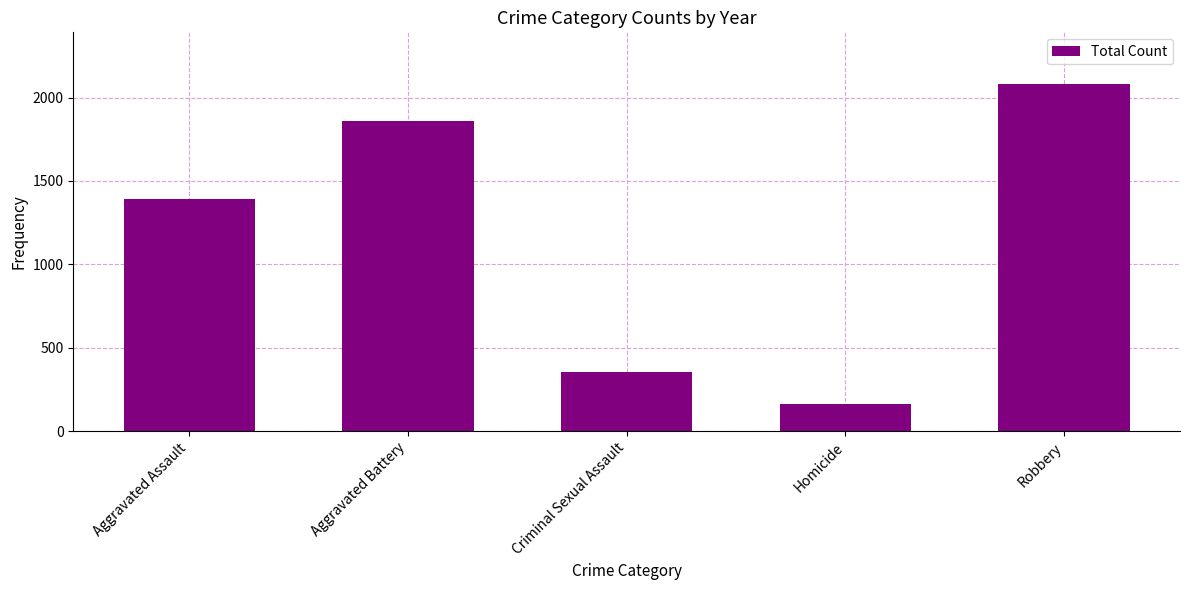

What is the sum of the values at Criminal Sexual Assault and Aggravated Assault?

1744